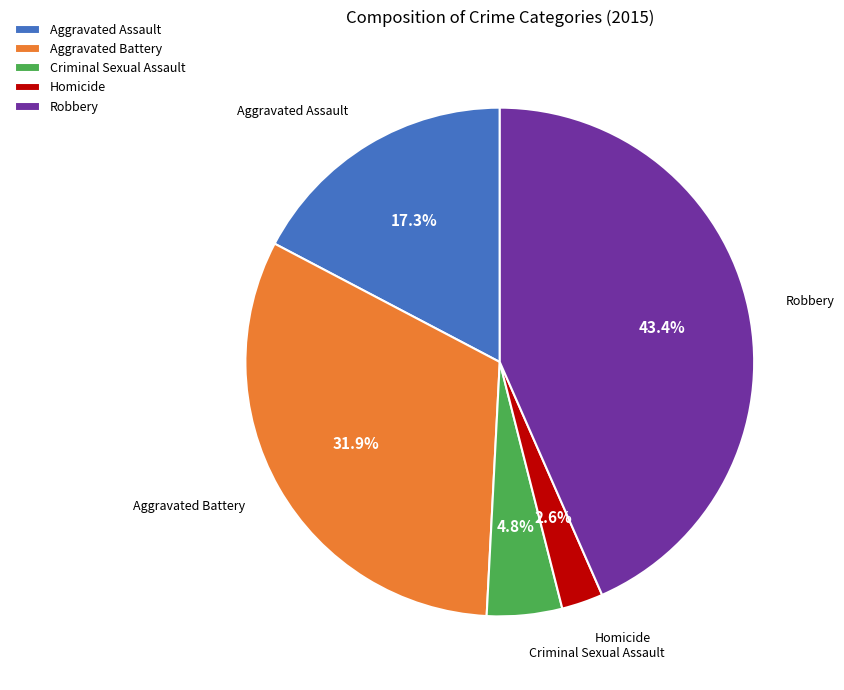

Between Aggravated Battery and Homicide, which is larger?

Aggravated Battery